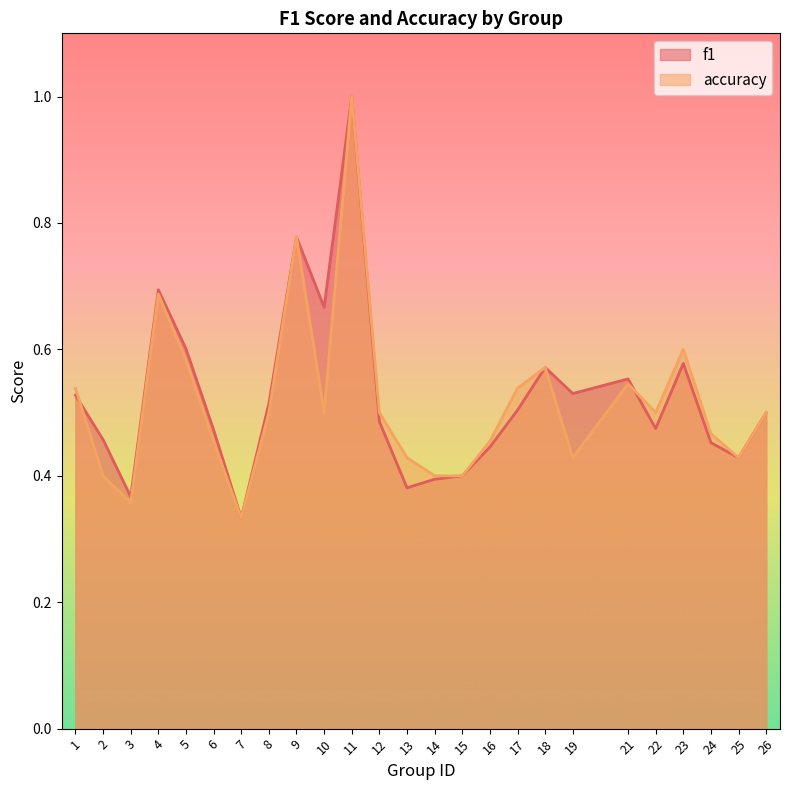

Where is the first local minimum for f1?

3